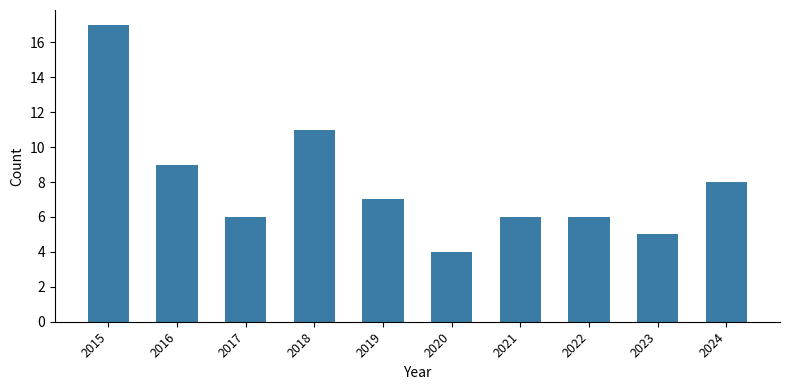

Read the value at 2024.

8